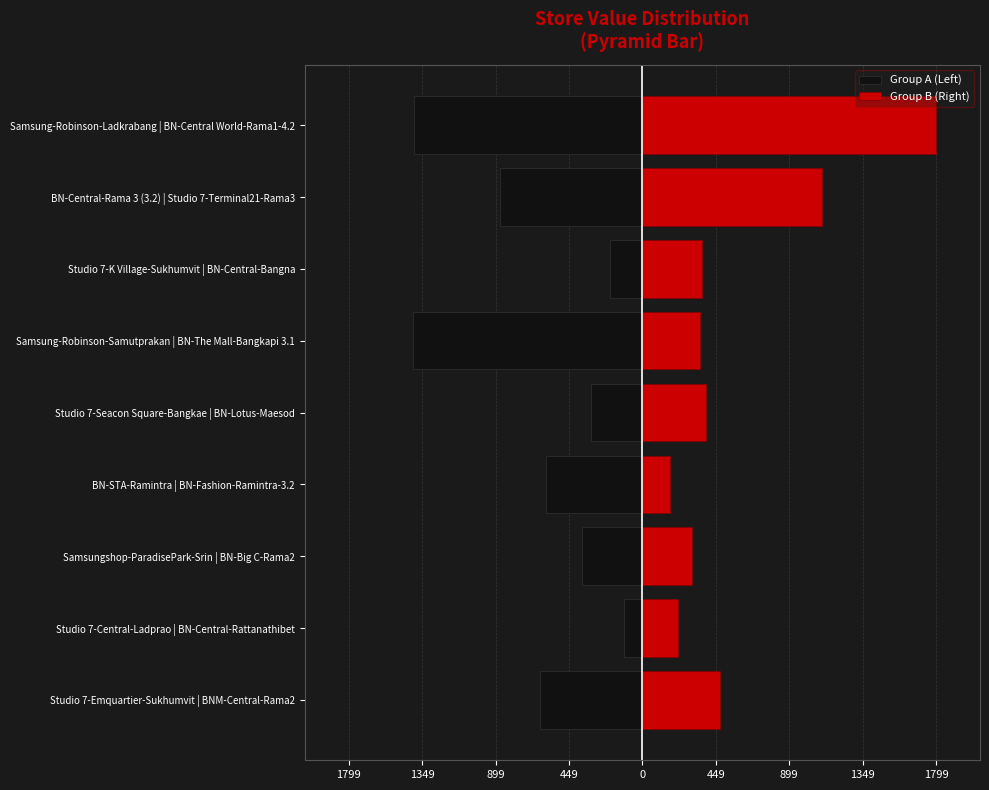

What is the lowest value of the Group B (Right) series?

167